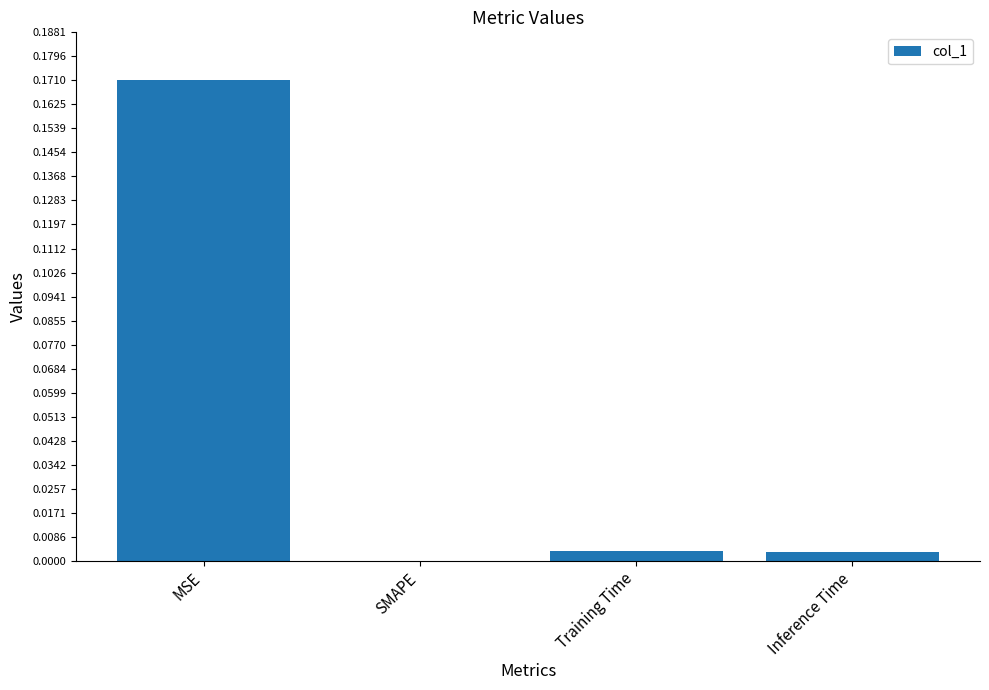

At which category does the chart reach its peak across all series?

MSE